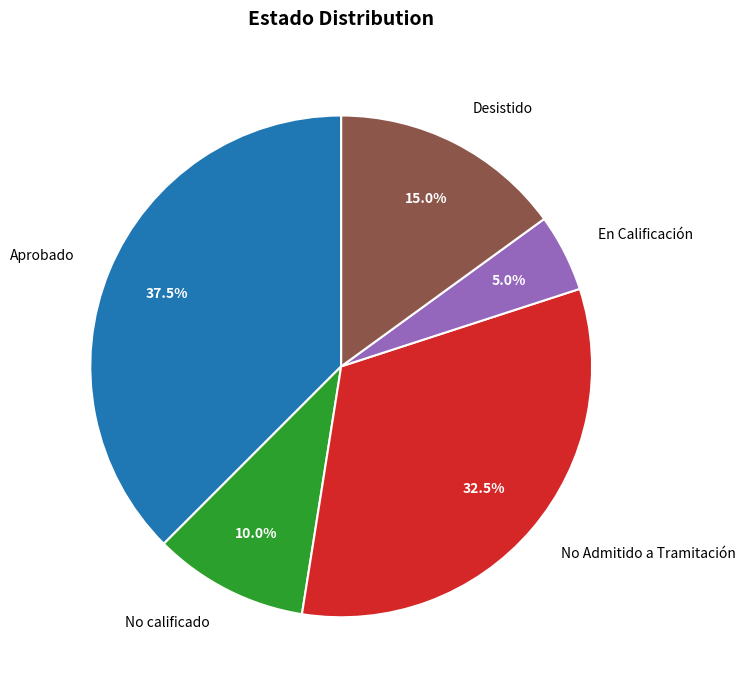

Is the sum of Aprobado and En Calificación greater than half?

No